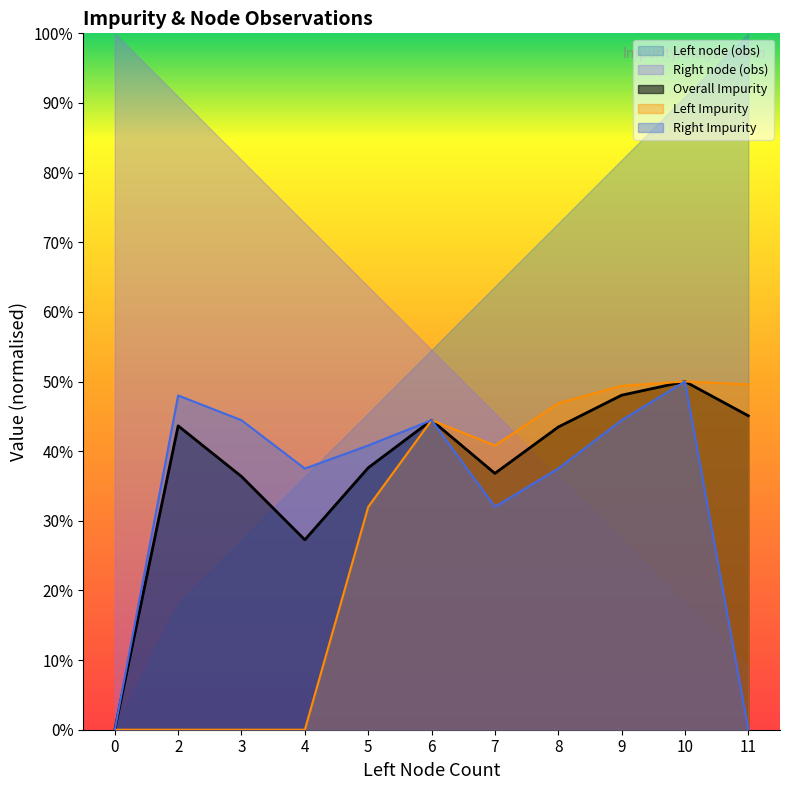

What is the sum of all Right Impurity values?

3.8